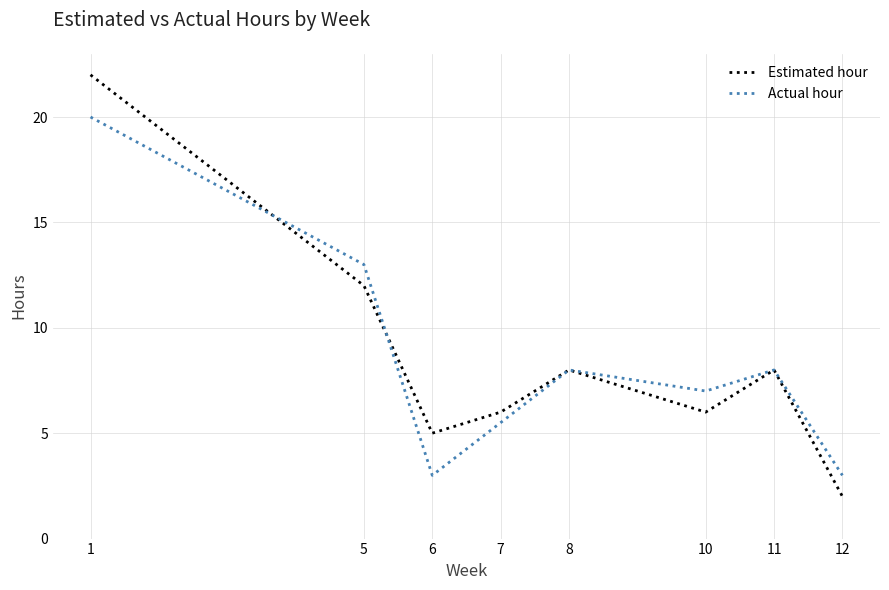

Between 6 and 10, which series saw the biggest shift?

Actual hour